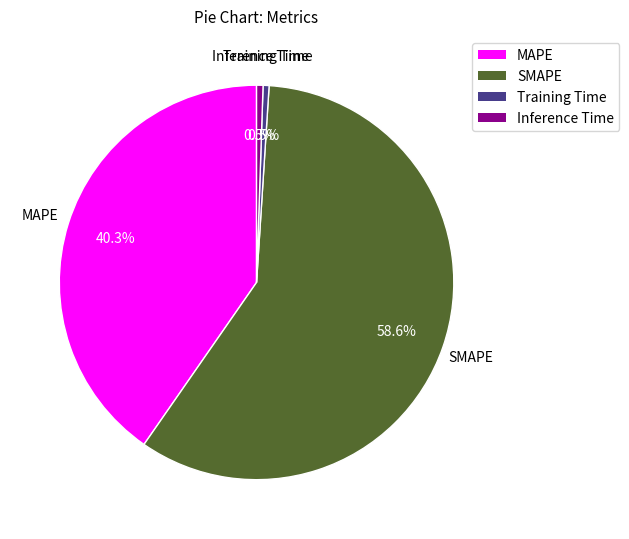

Do MAPE and Training Time together represent more than half of the pie?

No